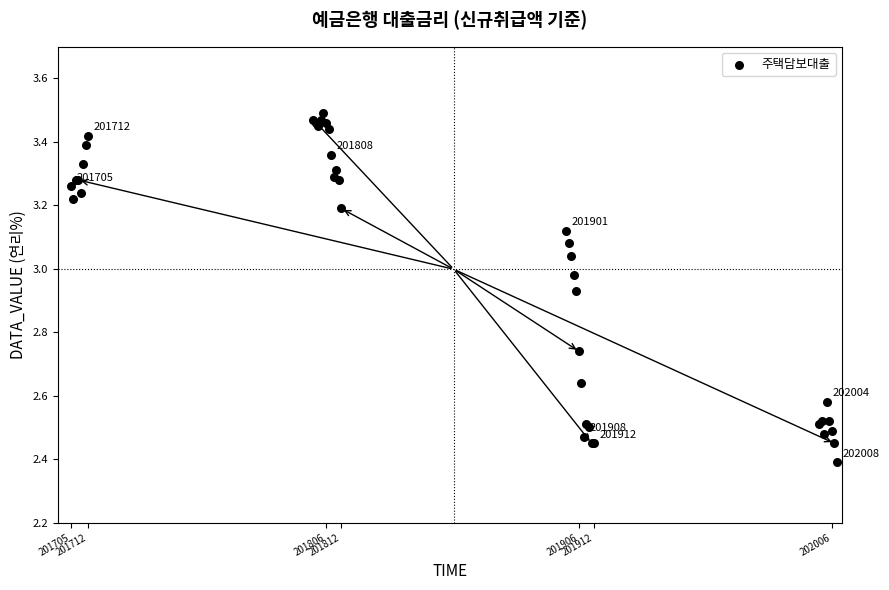

What Y value in the scatter plot is closest to 2?

2.4